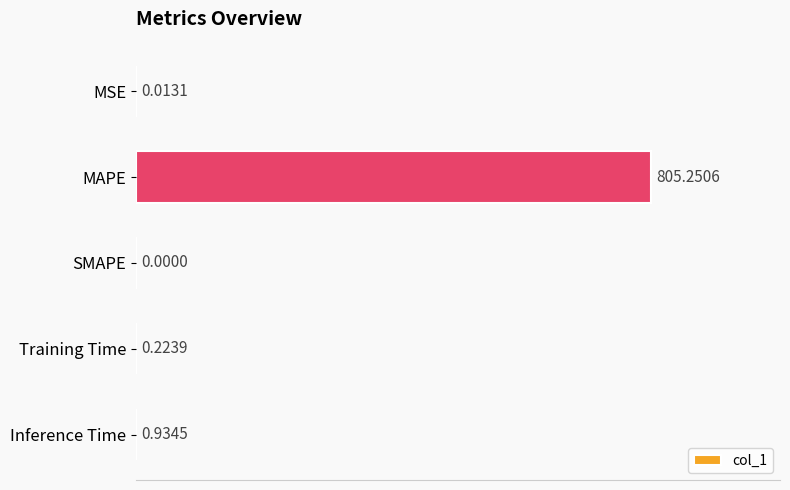

What is the sum of all values?

806.4